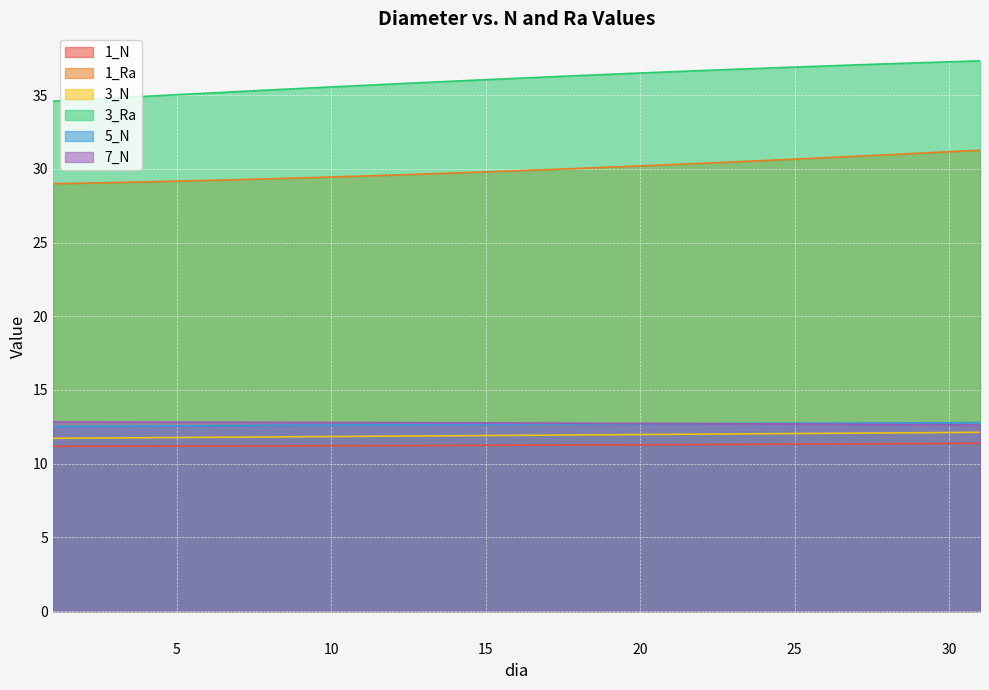

At 8, list the series in order from smallest to largest.

1_N, 3_N, 5_N, 7_N, 1_Ra, 3_Ra